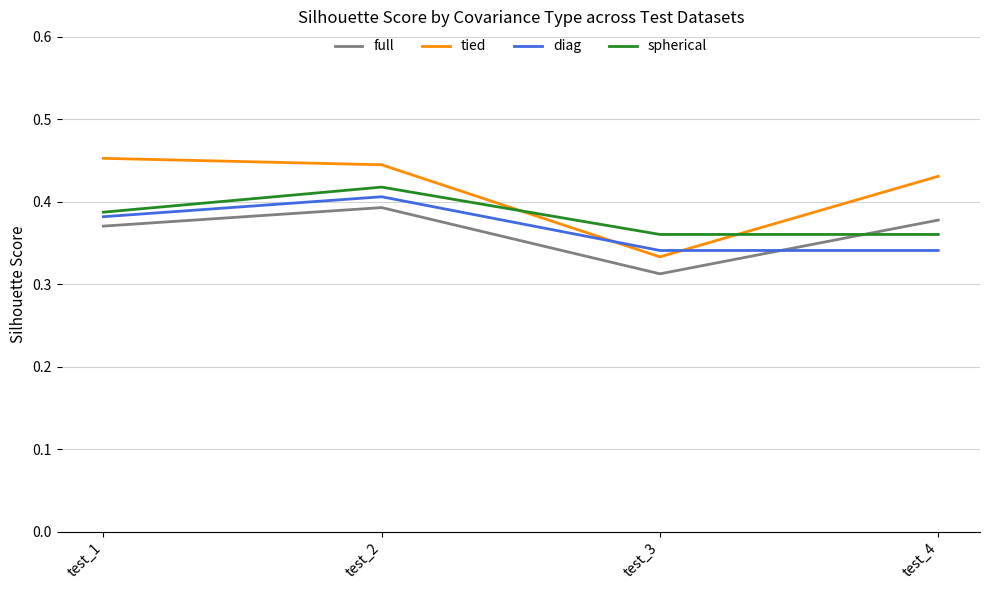

Is this an area chart (filled region under the line)?

No